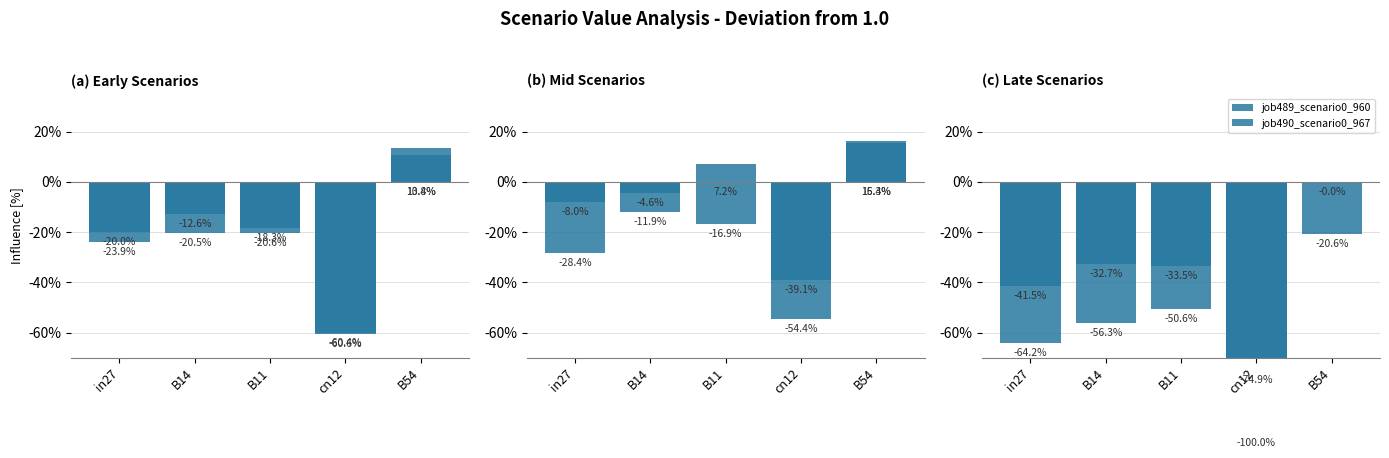

List the labels in order of job490_scenario0_967 value, largest first.

B54, B11, B14, in27, cn12